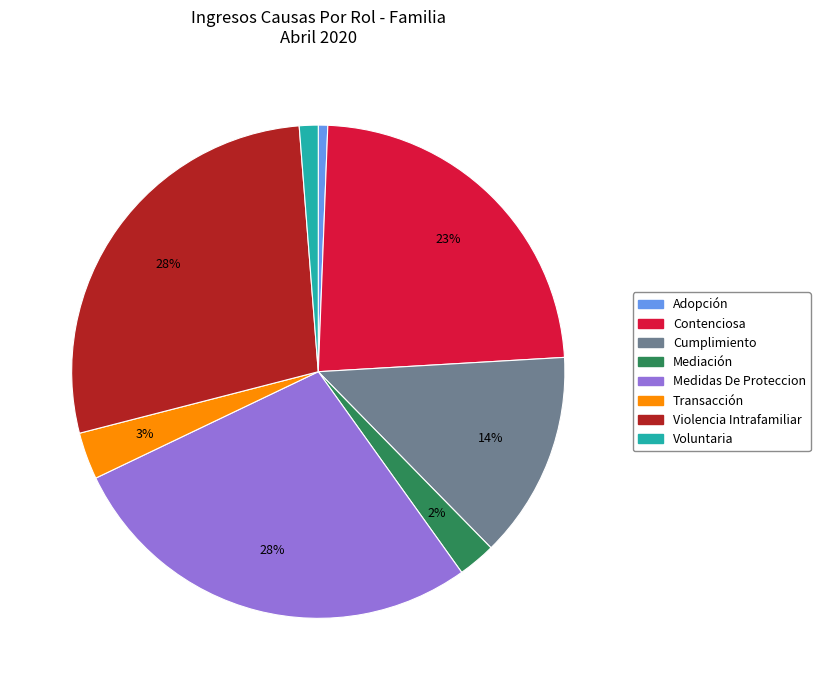

How many slices are in this pie chart?

8